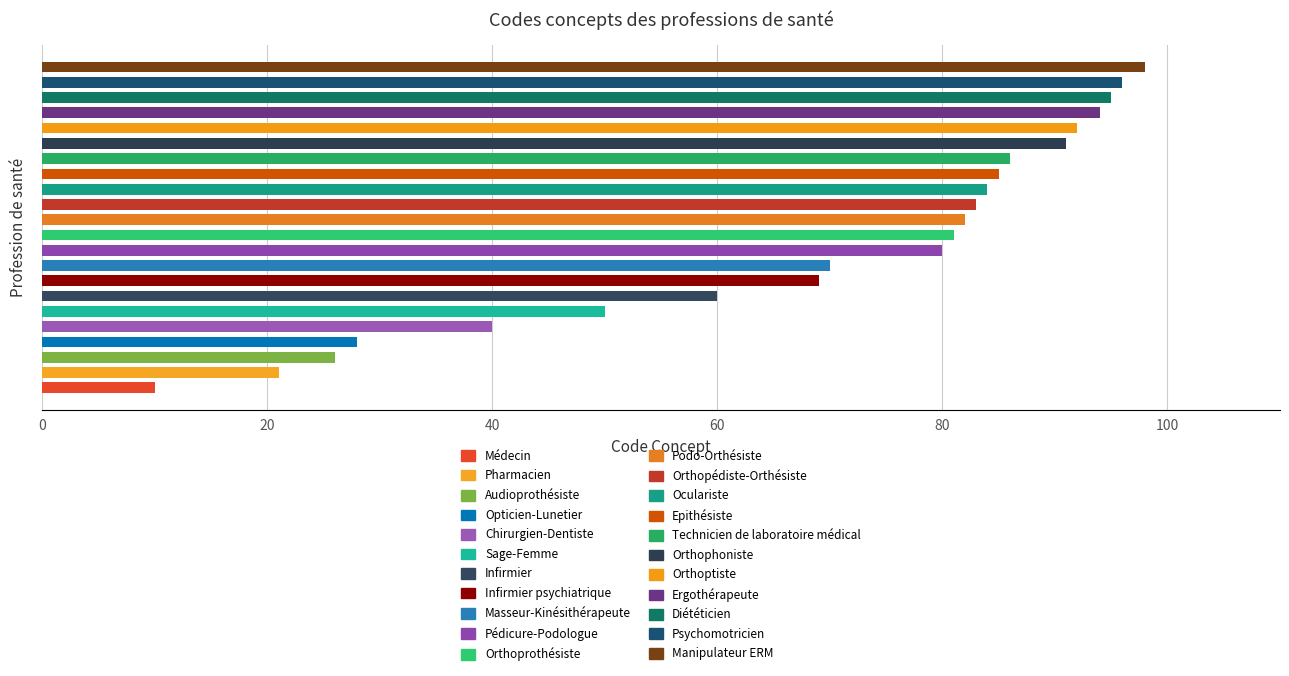

What is the value of the 6th bar from the left?

50